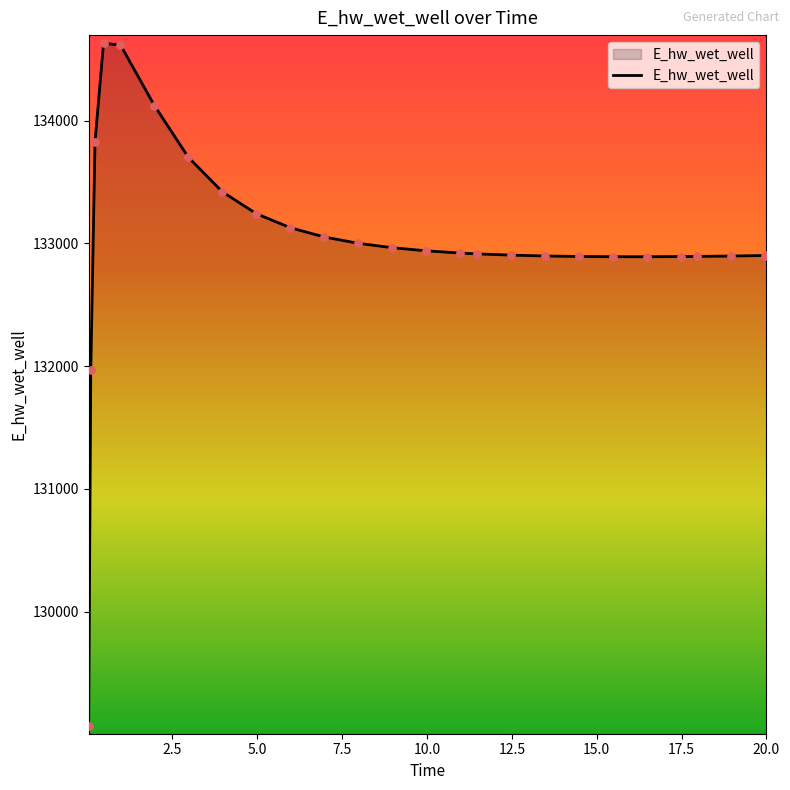

What is the difference between the maximum and minimum values?

5558.1